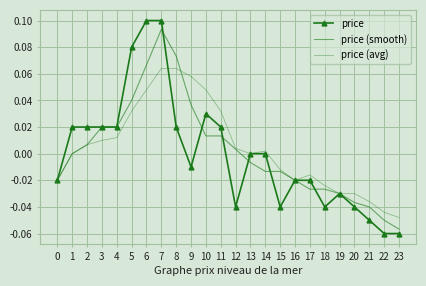

Which series has the largest total across all categories?

price (avg)